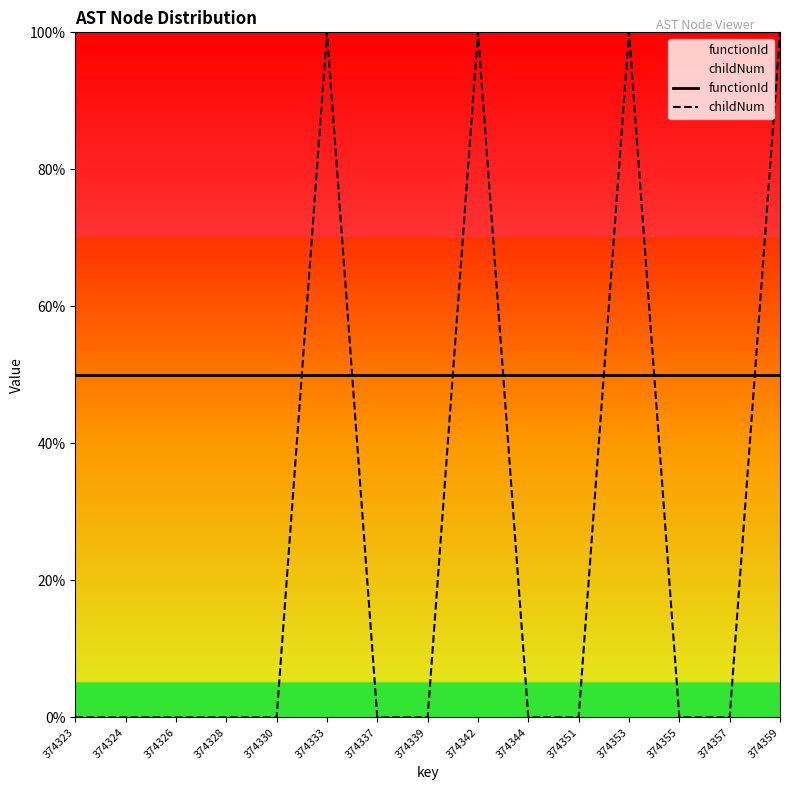

True or false: functionId has more than 0 interior local peaks.

False